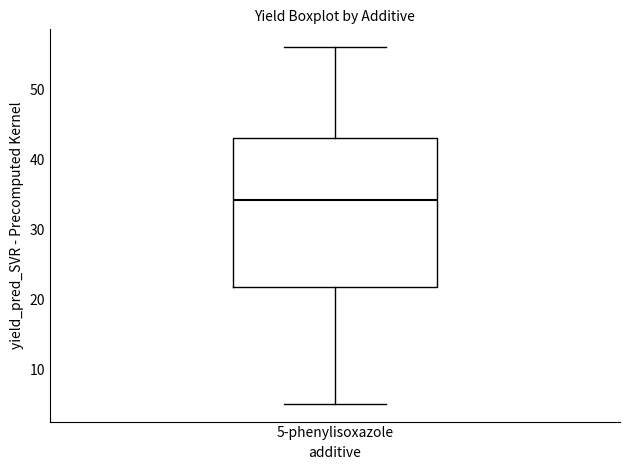

Transcribe this box plot: give where the median line is, the range the box spans, and where the two whiskers end, as read against the y-axis. The values are not printed on the chart, so give them approximately, as read against the axis.

median 34, box 22 to 43, whiskers 5 to 56